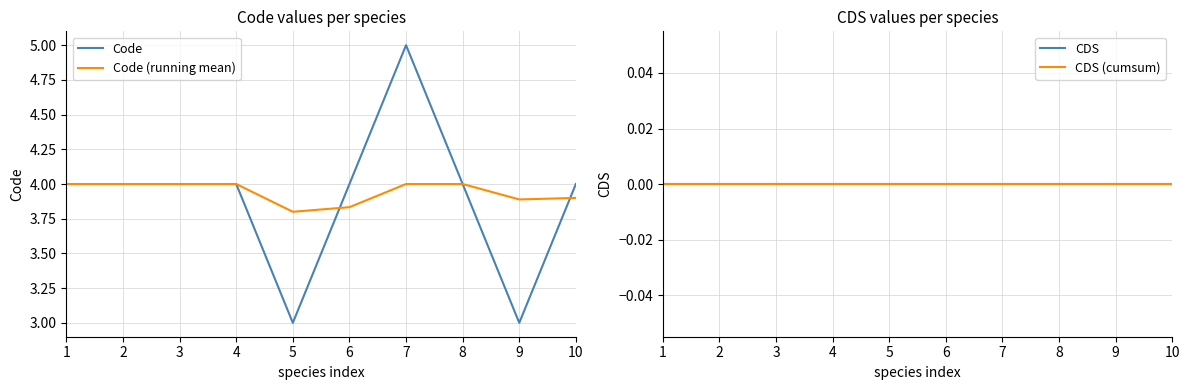

How many data points does each series have?

10